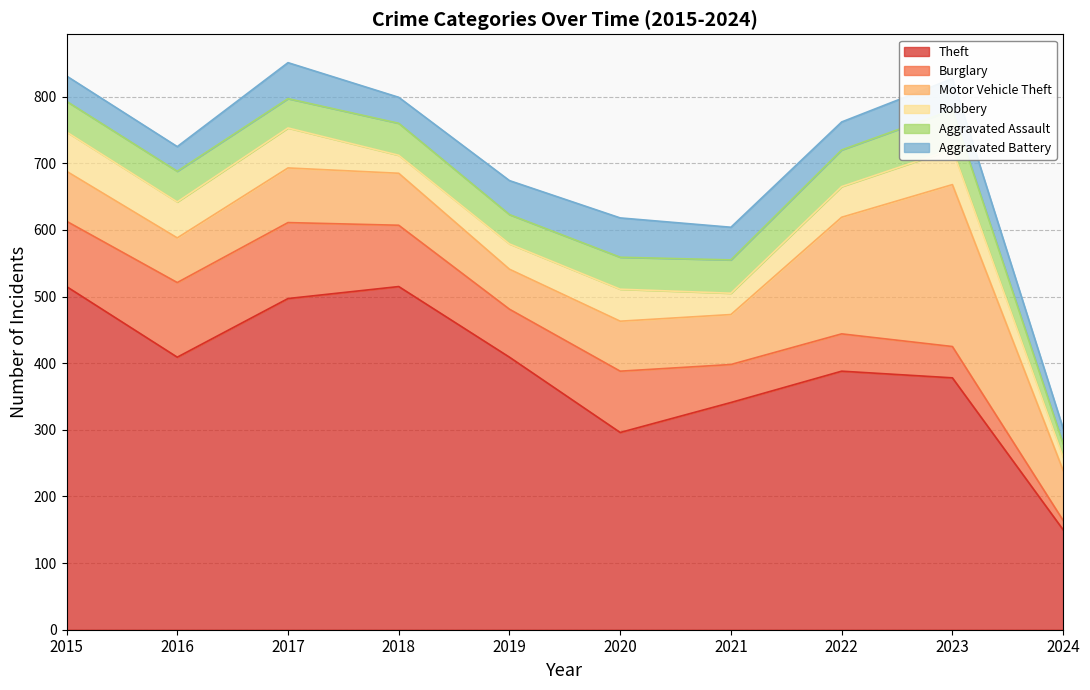

True or false: Aggravated Battery and Motor Vehicle Theft intersect in this chart.

False